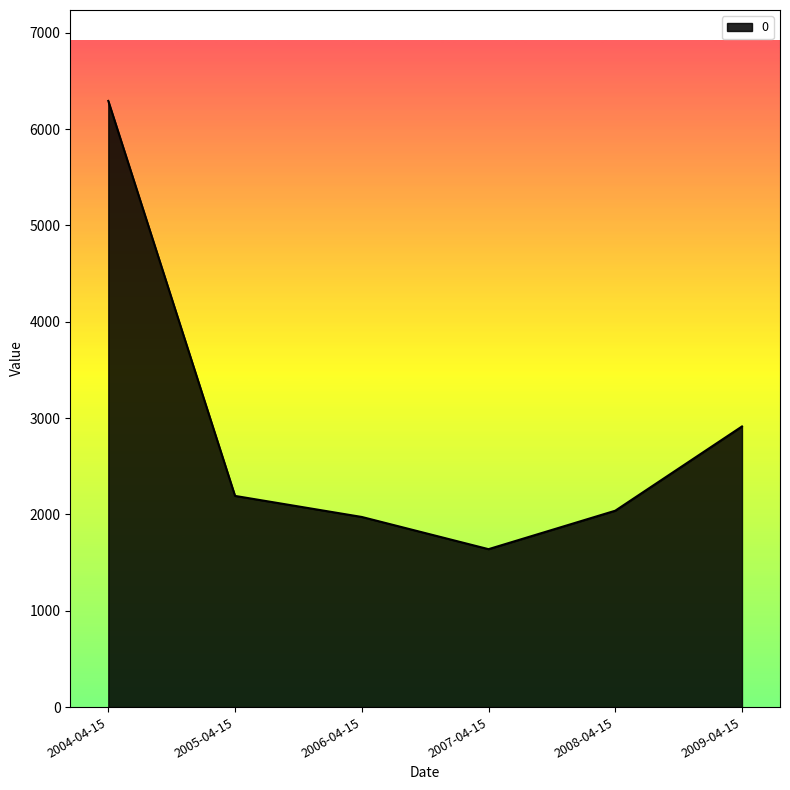

Which label corresponds to the smallest value in the chart?

2007-04-15